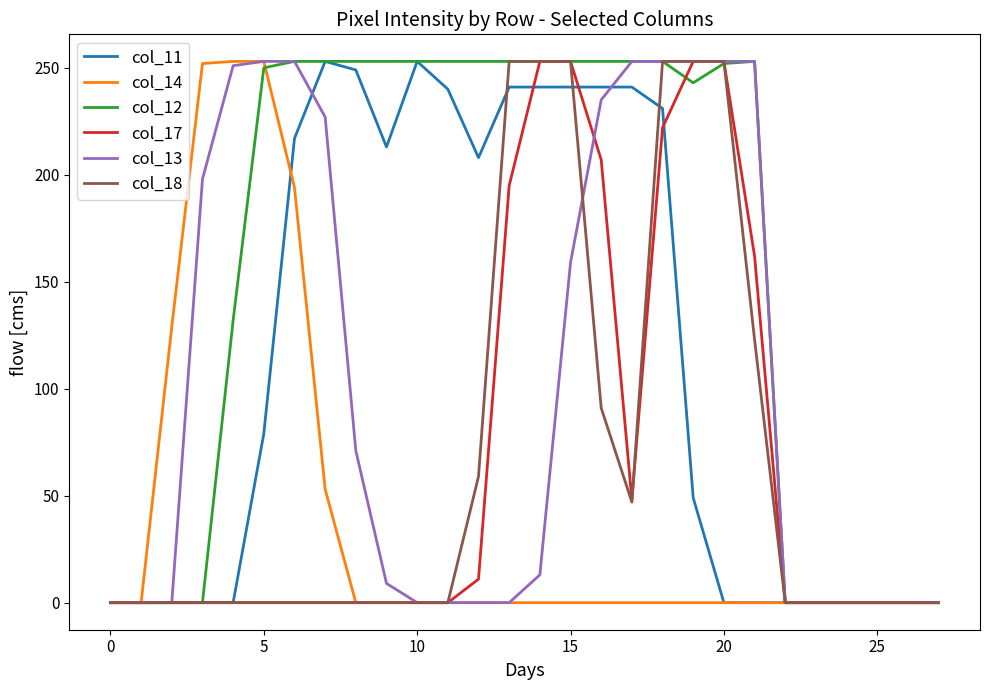

What is the maximum value shown in the chart?

253